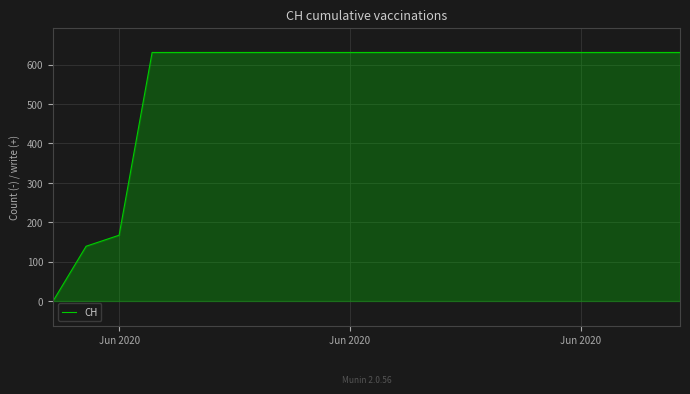

What is the greatest value displayed?

631